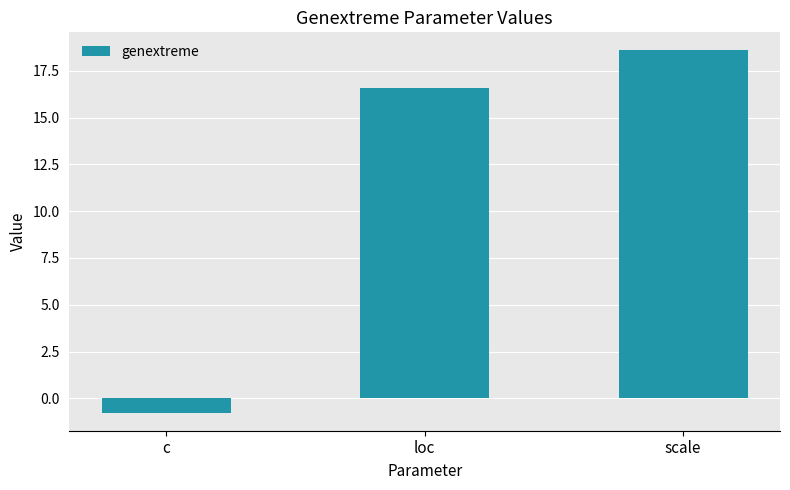

What is the value of the 2nd bar from the left?

16.6